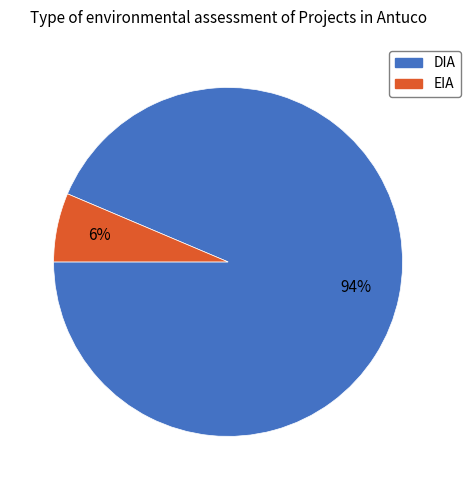

Rank the categories by value from highest to lowest.

DIA, EIA